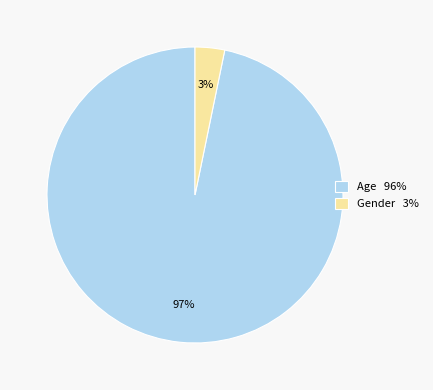

The Age slice represents 87% of the pie. True or false?

False